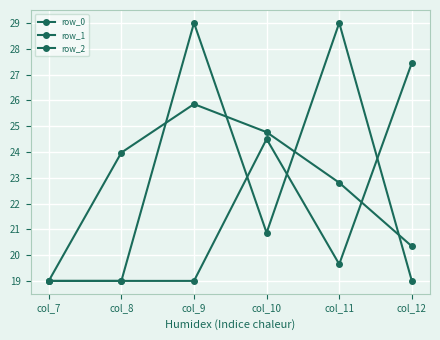

What is the value of the row_1 point at the 2nd from the left?

19.0